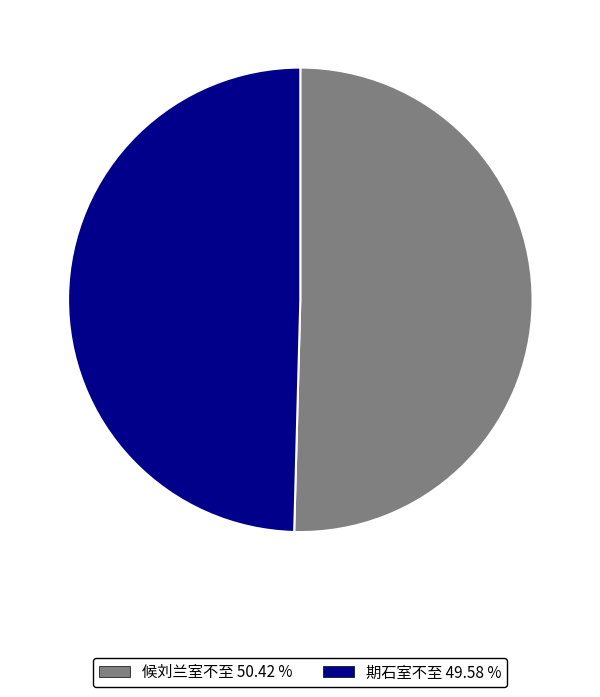

Which category has the biggest portion of the pie?

候刘兰室不至